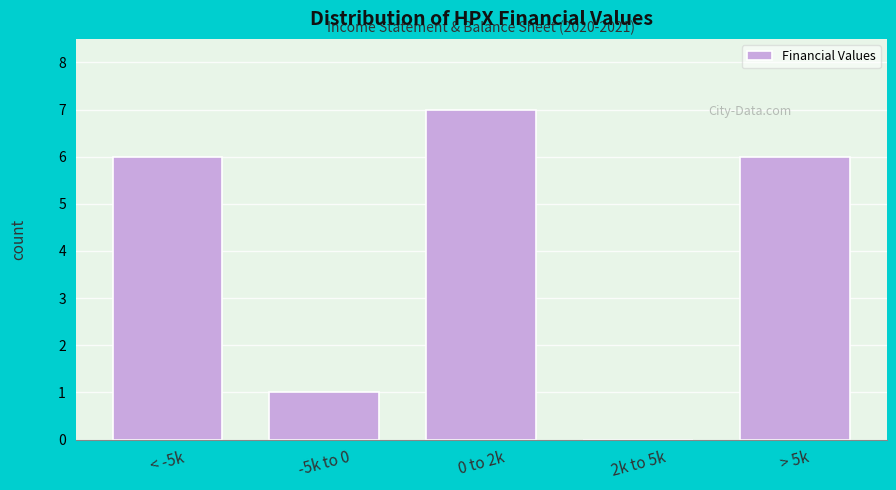

Reading left to right, extract all data points from this chart.

< -5k=6	-5k to 0=1	0 to 2k=7	2k to 5k=0	> 5k=6